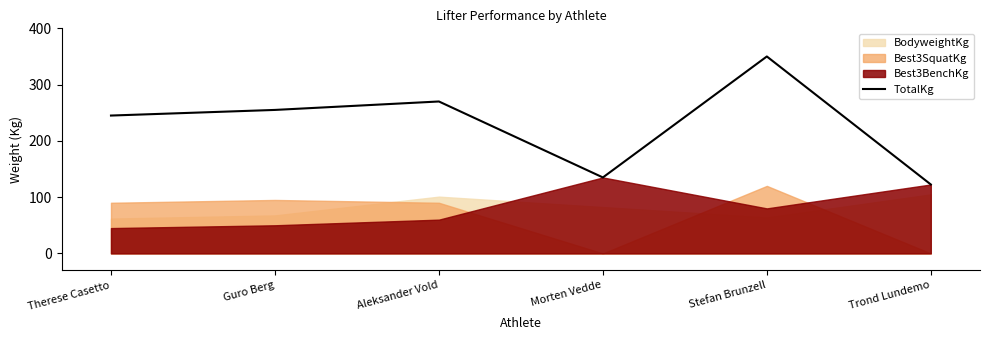

Reading right to left, list all the values displayed in this chart.

Trond Lundemo=122.5	Stefan Brunzell=350.0	Morten Vedde=135.0	Aleksander Vold=270.0	Guro Berg=255.0	Therese Casetto=245.0